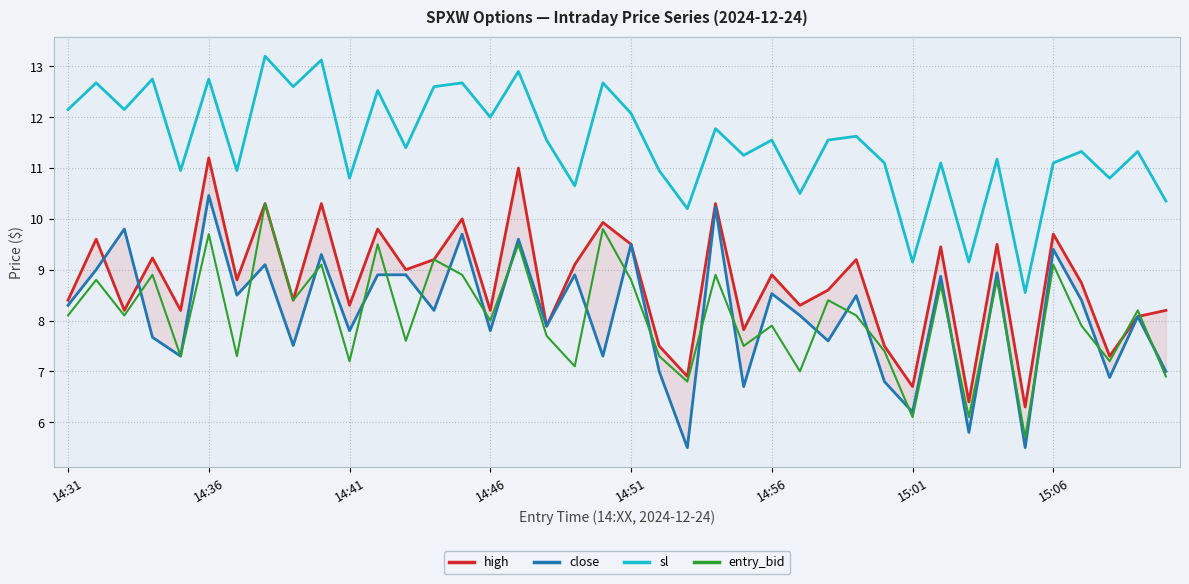

What is the value of the close point at the 15th from the left?

9.7